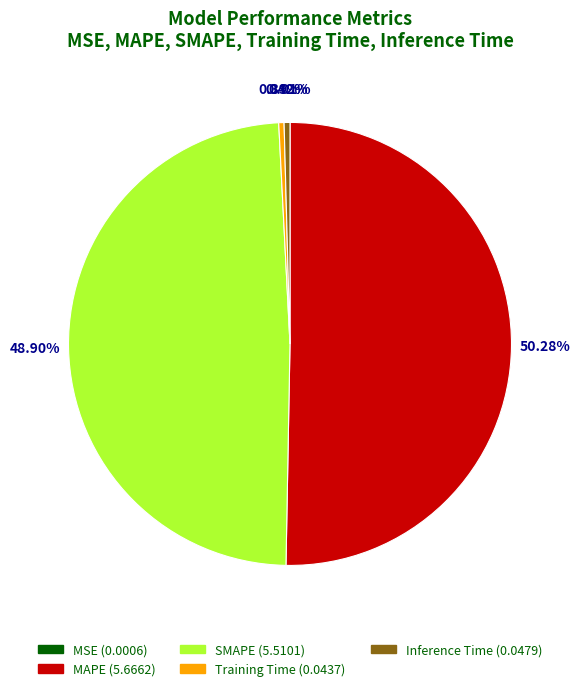

What is the largest slice in the pie chart?

MAPE